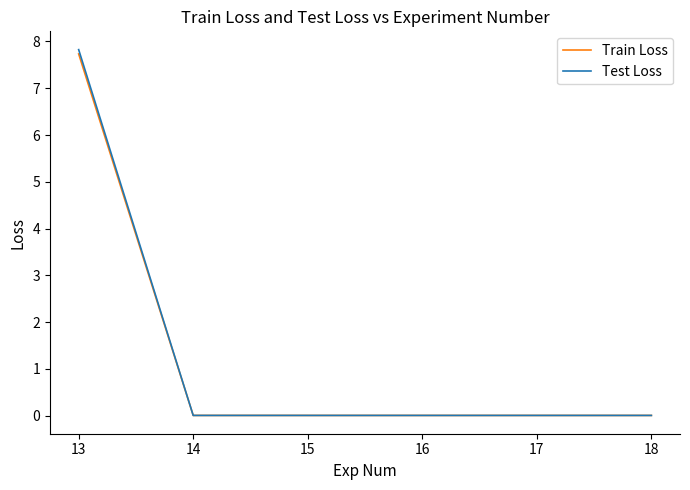

The value of Train Loss at 15 is 0.0. True or false?

True